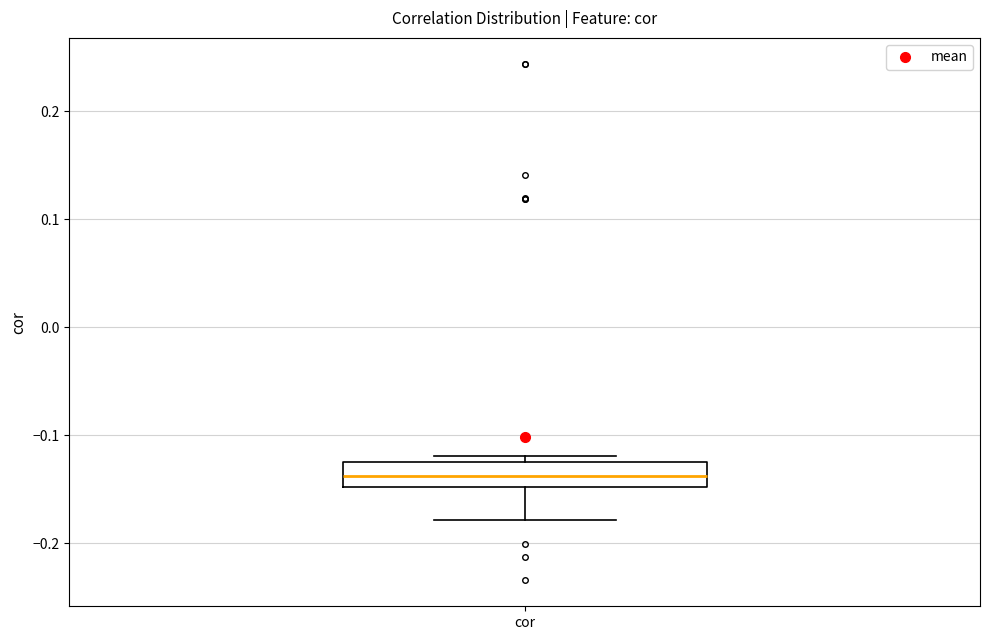

Read this box plot against the y-axis: the position of the median line, the range covered by the box, and the ends of both whiskers. The values are not printed on the chart, so give them approximately, as read against the axis.

median -0.14, box -0.15 to -0.13, whiskers -0.18 to -0.12